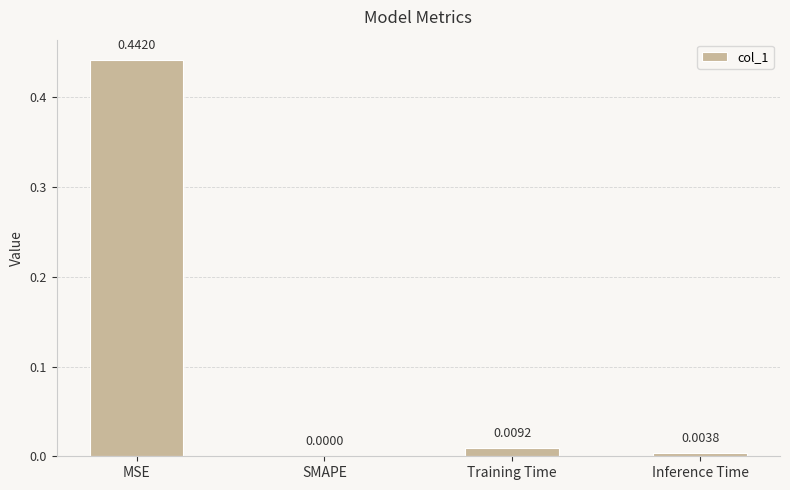

What is the sum of all values?

0.5